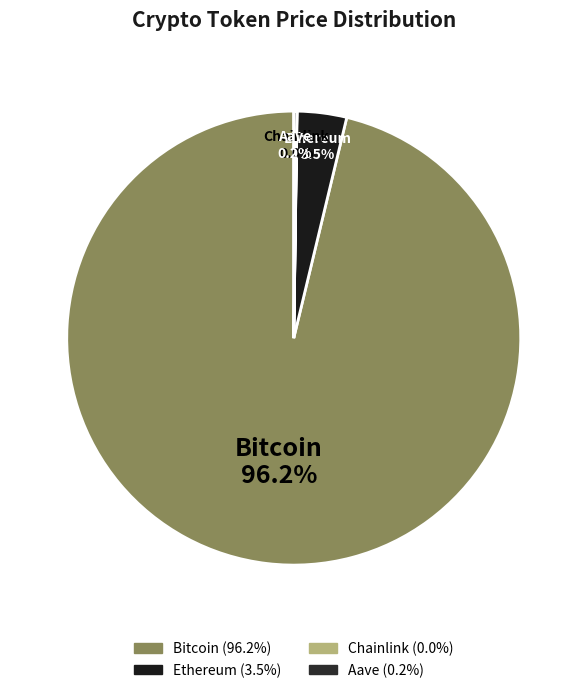

What is the largest slice in the pie chart?

Bitcoin